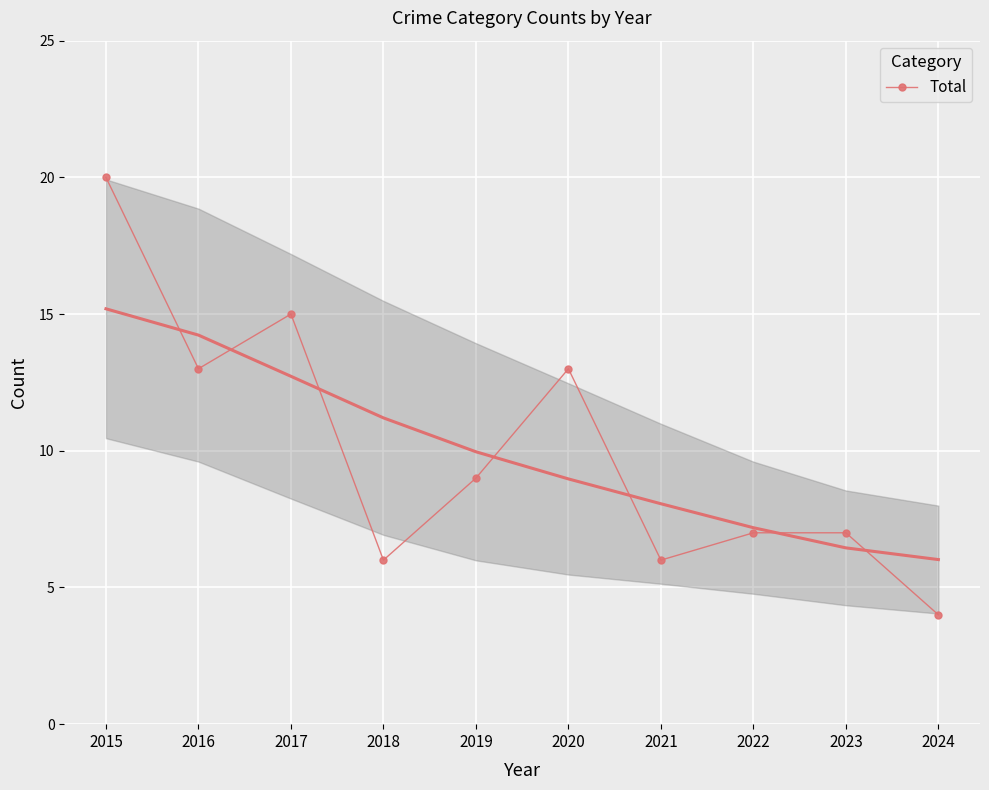

What is the difference between the maximum and minimum values?

16